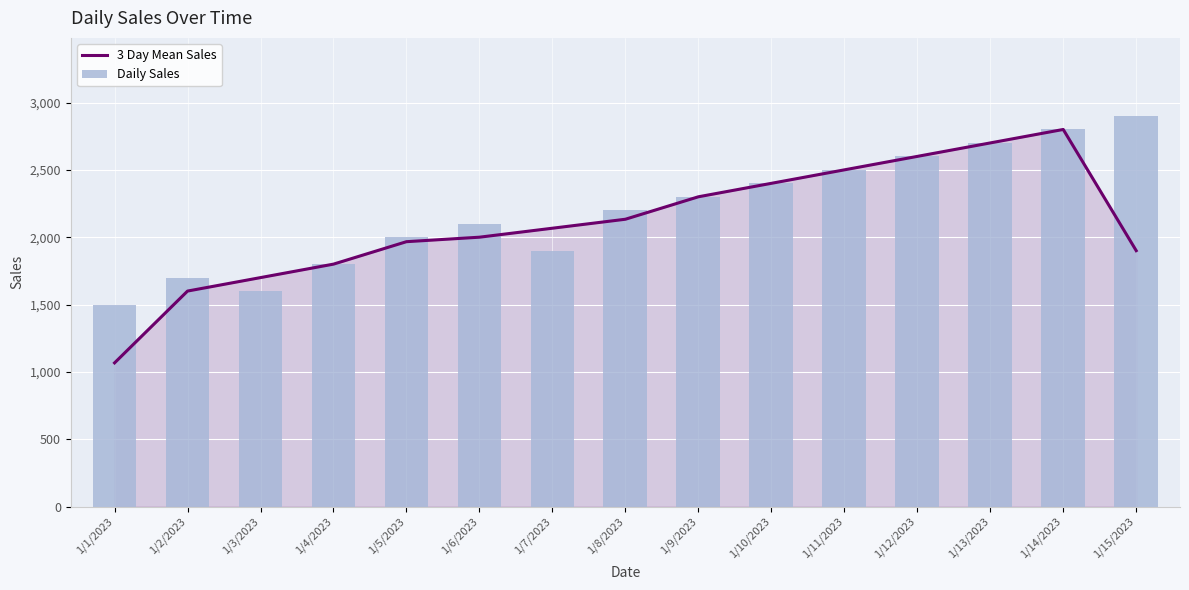

Rank the series by their maximum value, from lowest to highest.

3 Day Mean Sales, Daily Sales